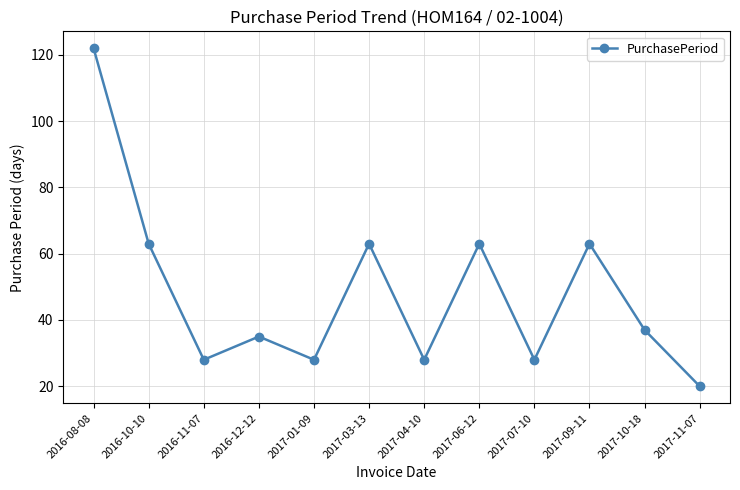

Which has a higher value, 2017-07-10 or 2017-03-13?

2017-03-13